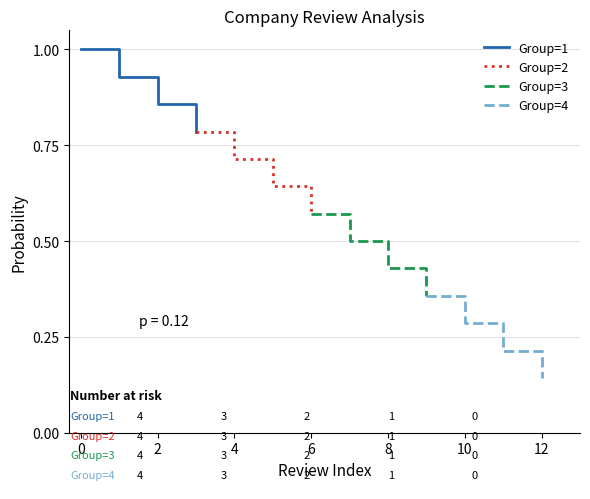

What is the average value of the Group=3 series?

0.5